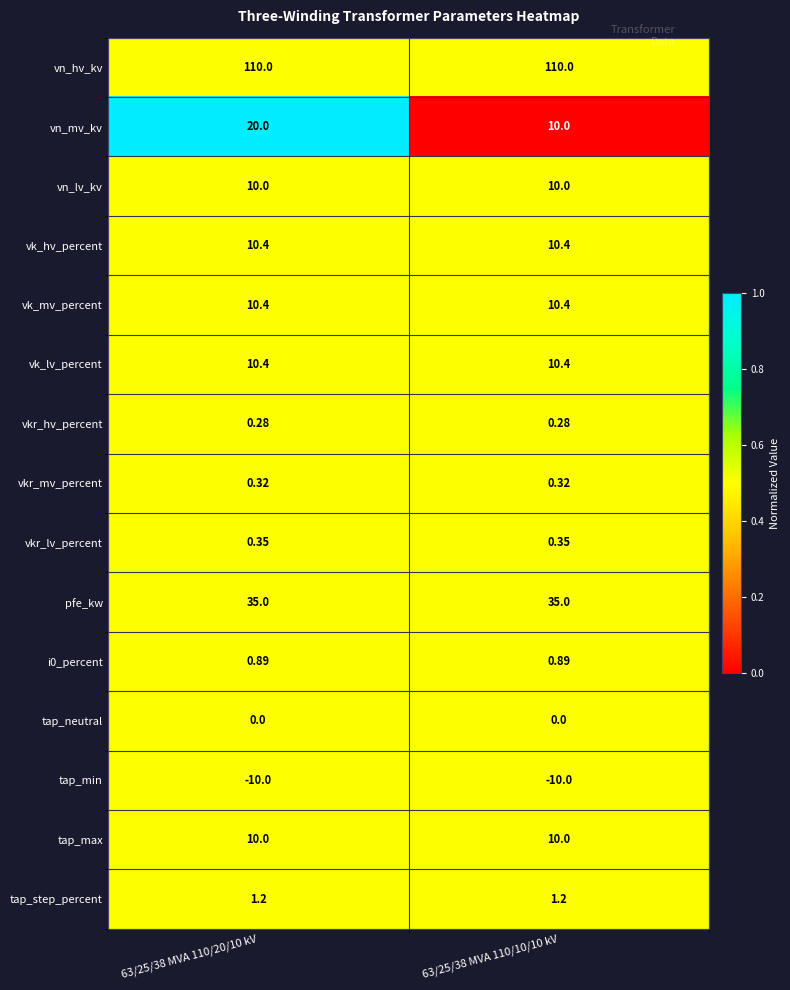

Which series changed the most between 63/25/38 MVA 110/20/10 kV and 63/25/38 MVA 110/10/10 kV?

vn_mv_kv